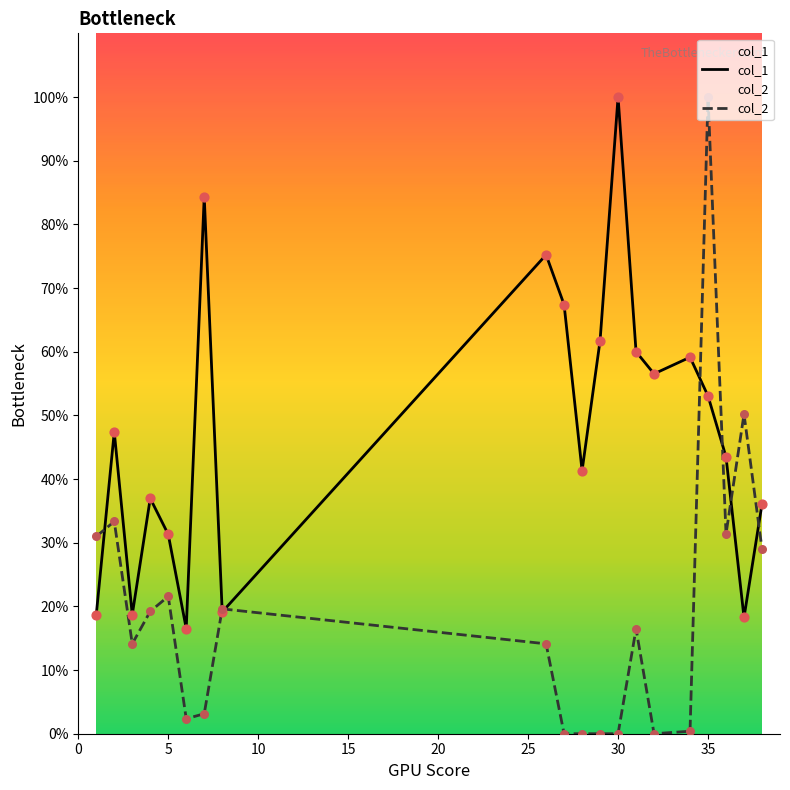

Which series contains the highest Y value?

col_1